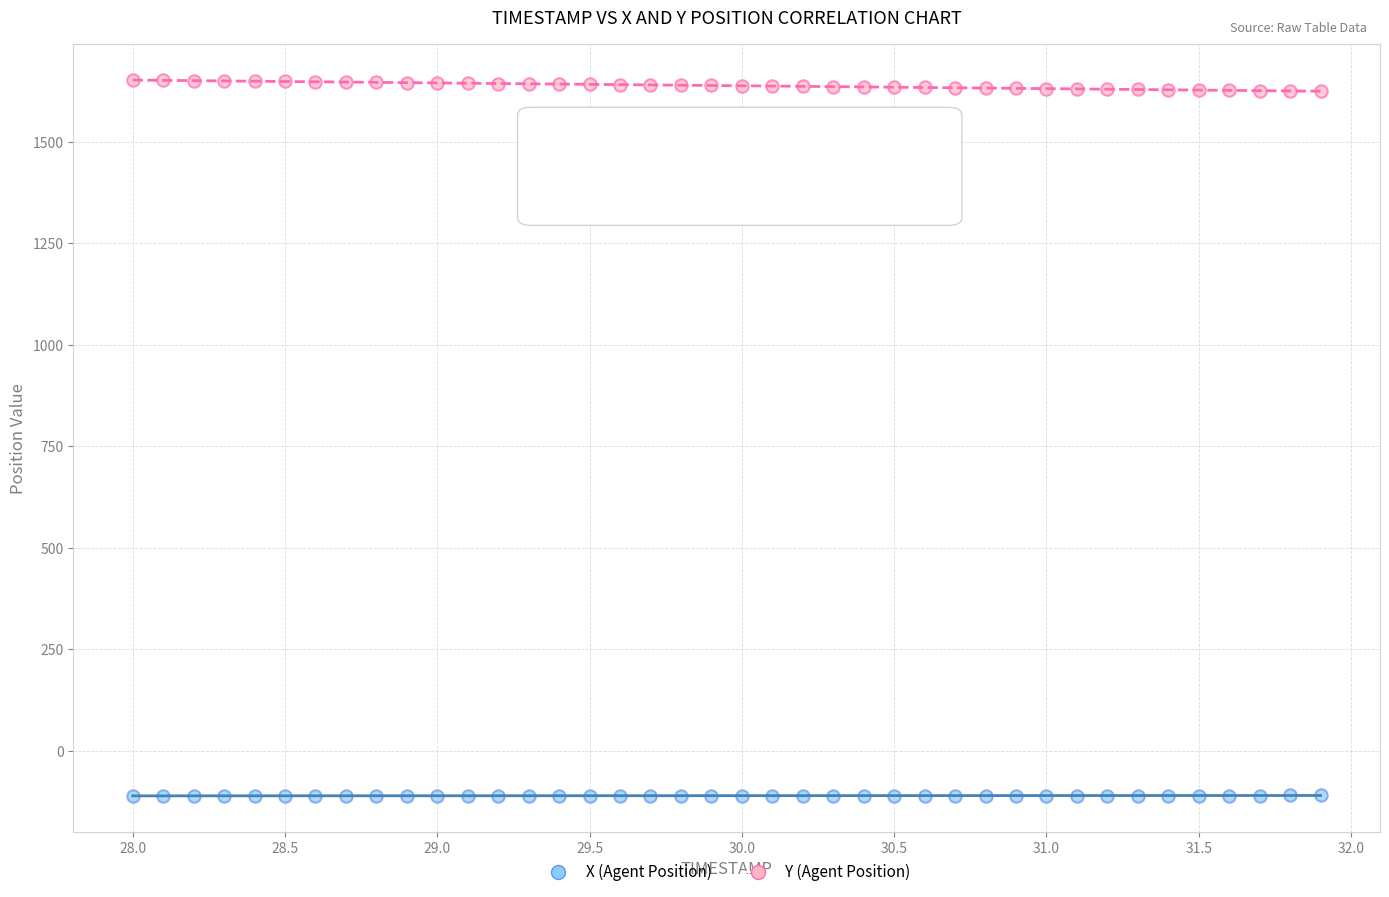

What are all the series names shown in the legend?

X (Agent Position), Y (Agent Position)